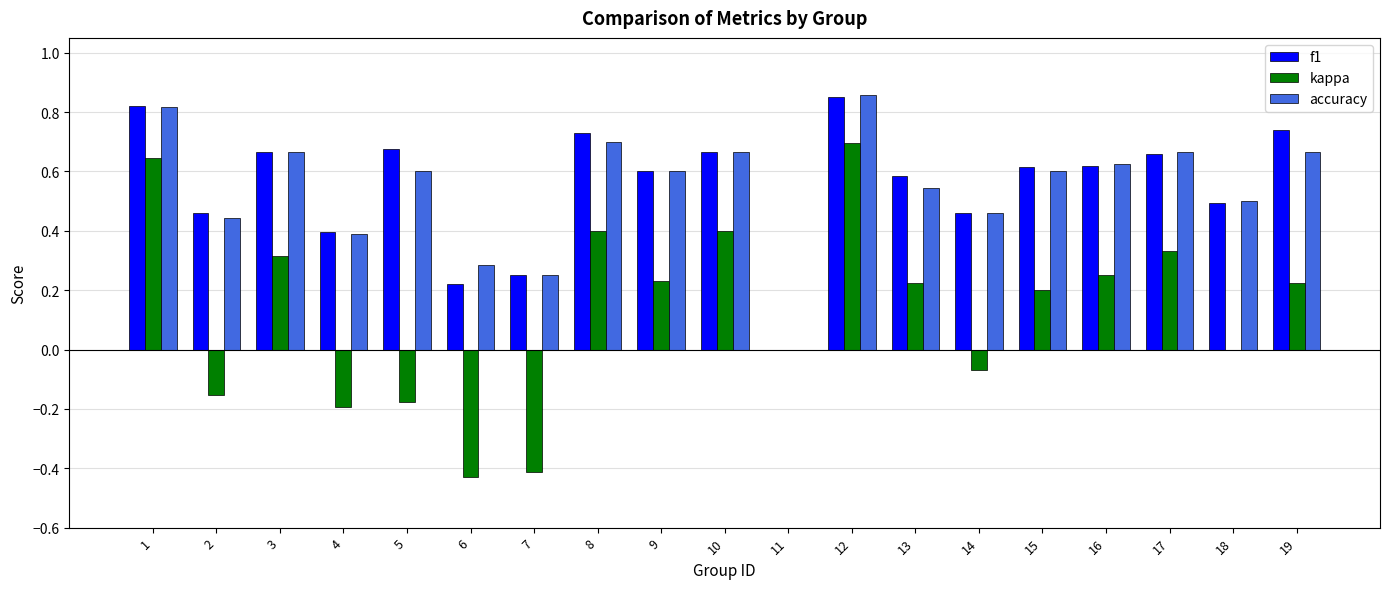

How many series are shown in this chart?

3